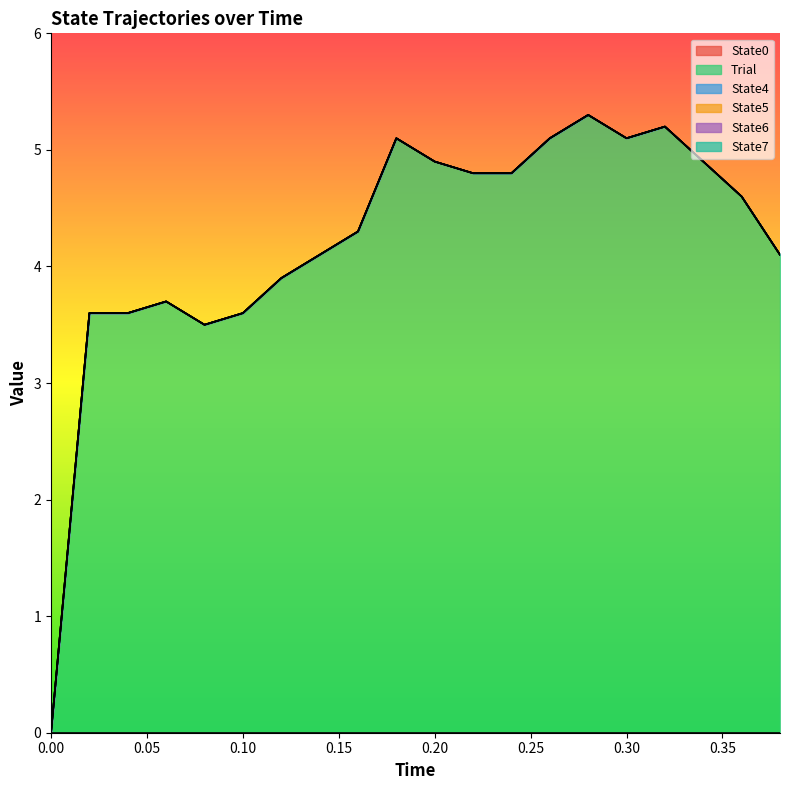

Is it true that Trial equals 1.4 at 0.12?

False